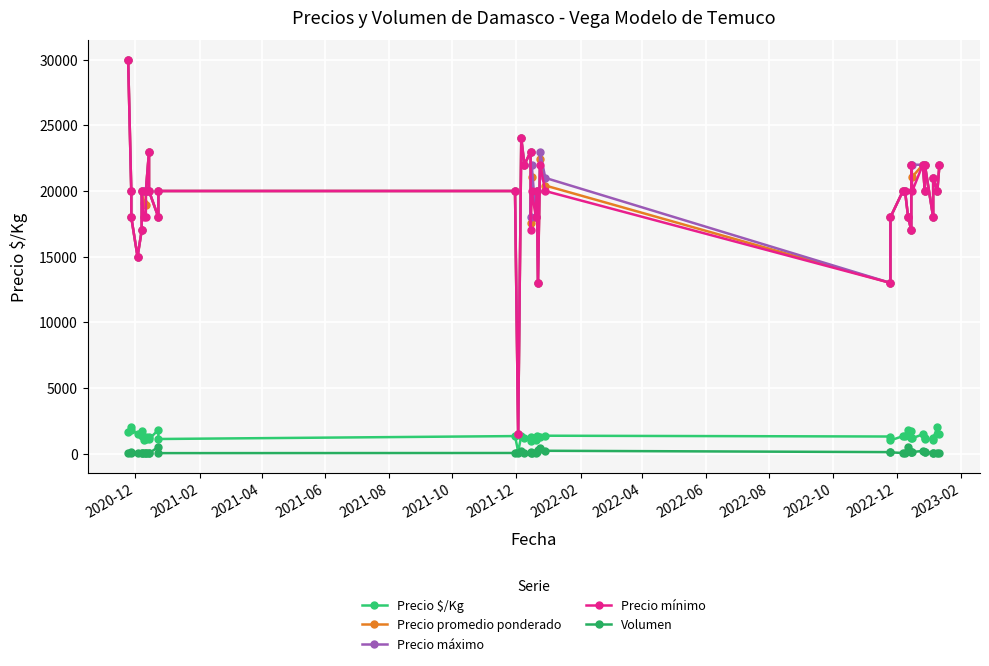

At which category is the sum across all series the highest?

2020-12